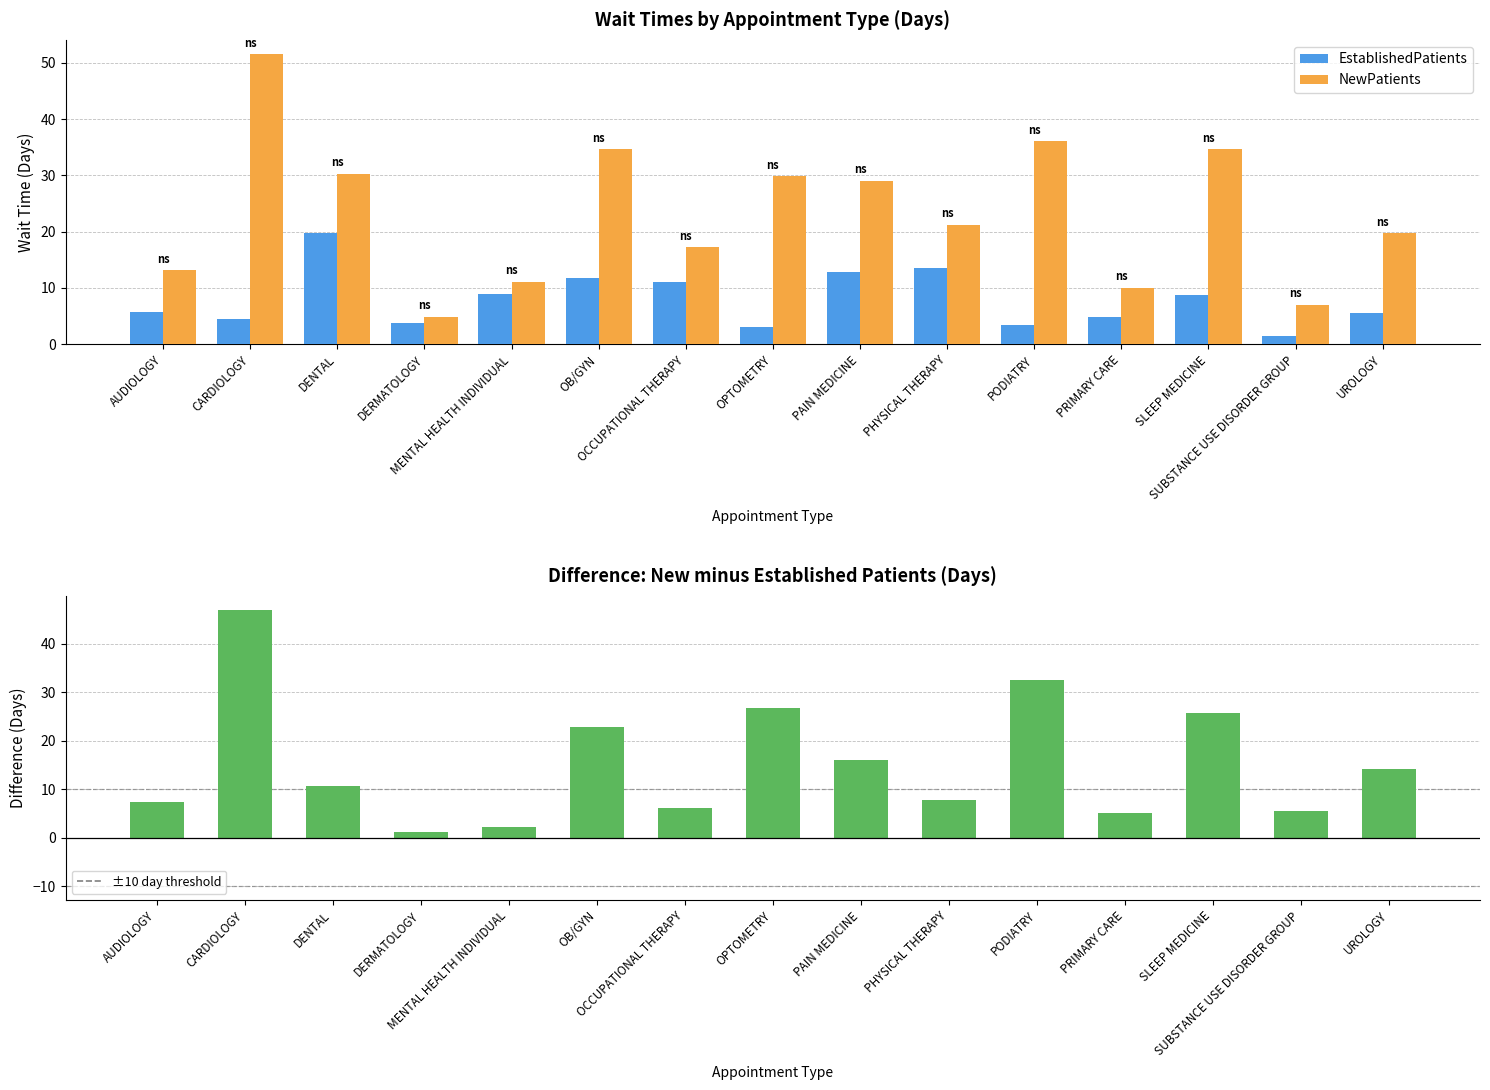

Reading left to right, what are all the values shown in this chart?

EstablishedPatients: AUDIOLOGY=5.7	CARDIOLOGY=4.4	DENTAL=19.7	DERMATOLOGY=3.7	MENTAL HEALTH INDIVIDUAL=8.9	OB/GYN=11.8	OCCUPATIONAL THERAPY=11.1	OPTOMETRY=3.1	PAIN MEDICINE=12.9	PHYSICAL THERAPY=13.5	PODIATRY=3.5	PRIMARY CARE=4.9	SLEEP MEDICINE=8.8	SUBSTANCE USE DISORDER GROUP=1.4	UROLOGY=5.6
NewPatients: AUDIOLOGY=13.1	CARDIOLOGY=51.5	DENTAL=30.3	DERMATOLOGY=4.9	MENTAL HEALTH INDIVIDUAL=11.1	OB/GYN=34.6	OCCUPATIONAL THERAPY=17.2	OPTOMETRY=29.8	PAIN MEDICINE=29.0	PHYSICAL THERAPY=21.2	PODIATRY=36.1	PRIMARY CARE=10.0	SLEEP MEDICINE=34.6	SUBSTANCE USE DISORDER GROUP=7.0	UROLOGY=19.7
Difference (New − Established): AUDIOLOGY=7.4	CARDIOLOGY=47.1	DENTAL=10.6	DERMATOLOGY=1.2	MENTAL HEALTH INDIVIDUAL=2.2	OB/GYN=22.8	OCCUPATIONAL THERAPY=6.1	OPTOMETRY=26.7	PAIN MEDICINE=16.1	PHYSICAL THERAPY=7.7	PODIATRY=32.6	PRIMARY CARE=5.1	SLEEP MEDICINE=25.8	SUBSTANCE USE DISORDER GROUP=5.6	UROLOGY=14.1